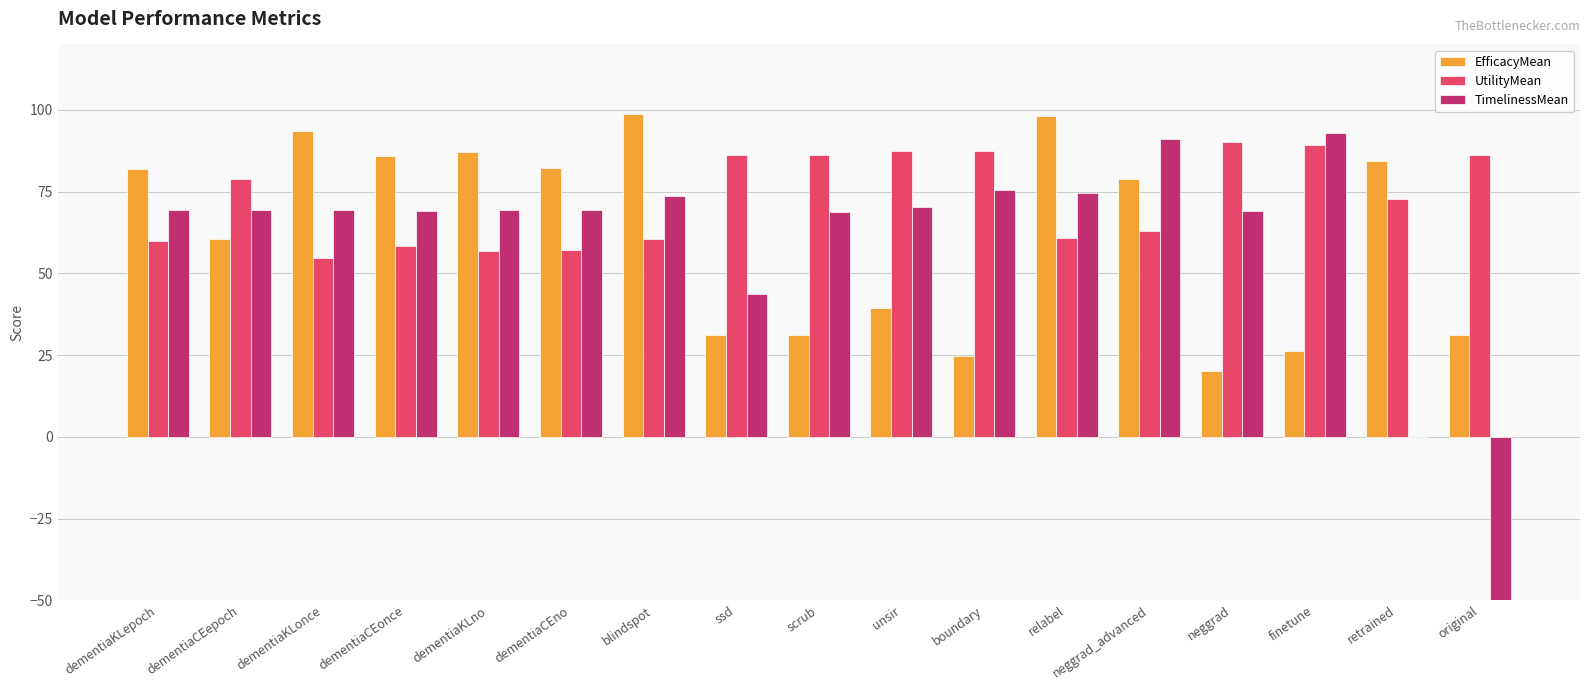

At which label is TimelinessMean closest to -64?

retrained